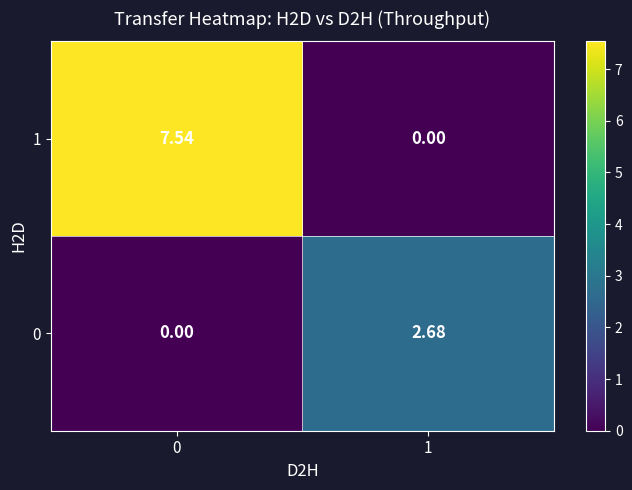

Is the value of 0 at 0 greater than the value of 1 at 0?

No